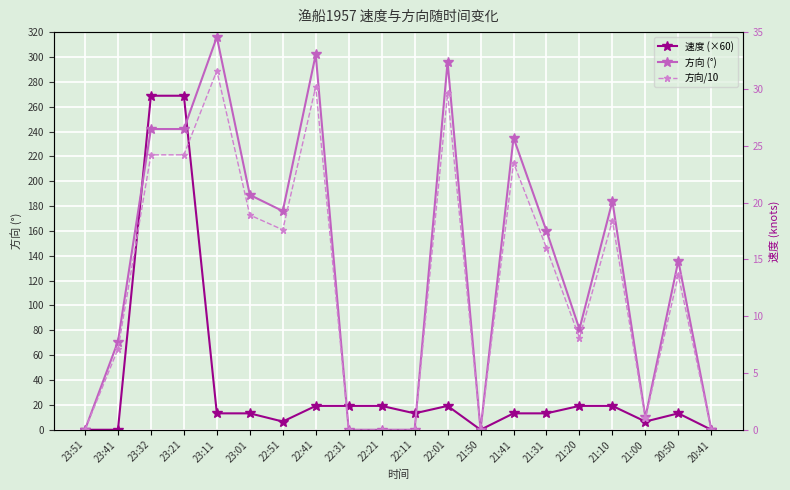

How many times do 速度 (×60) and 方向 (°) cross each other?

4